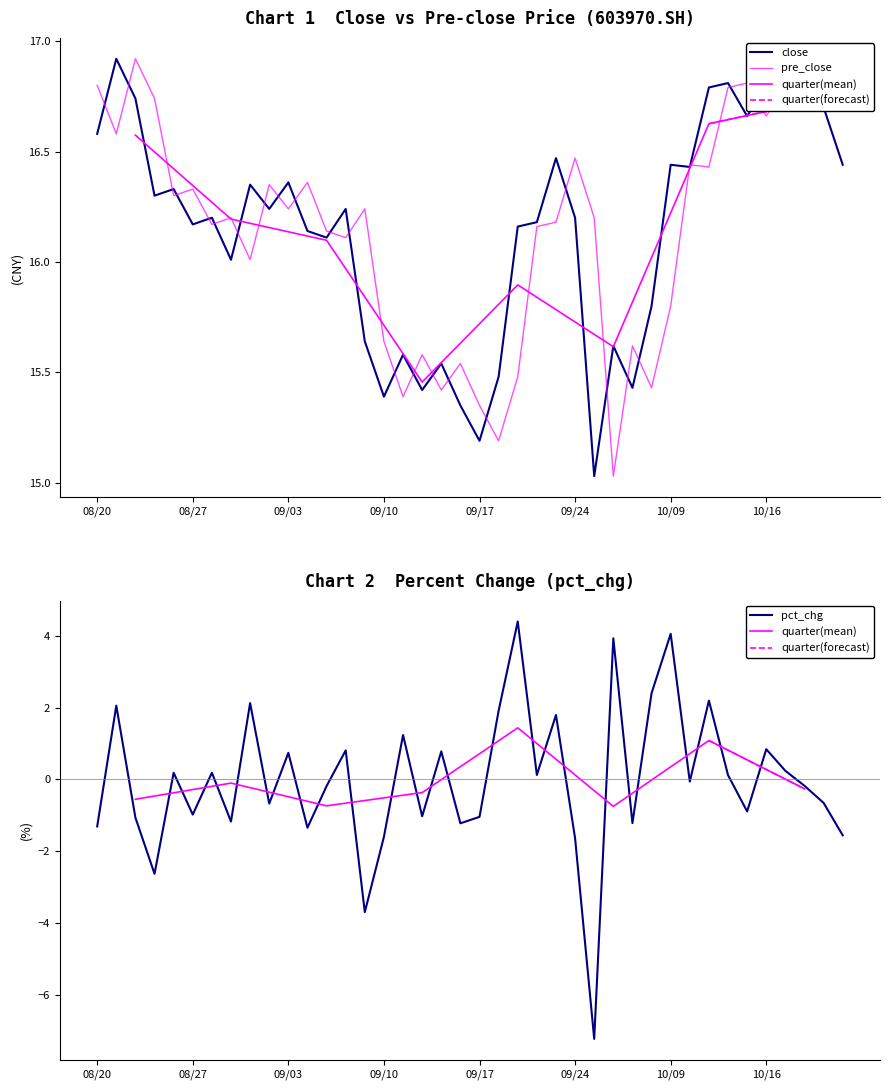

What position from the right is 11?

29